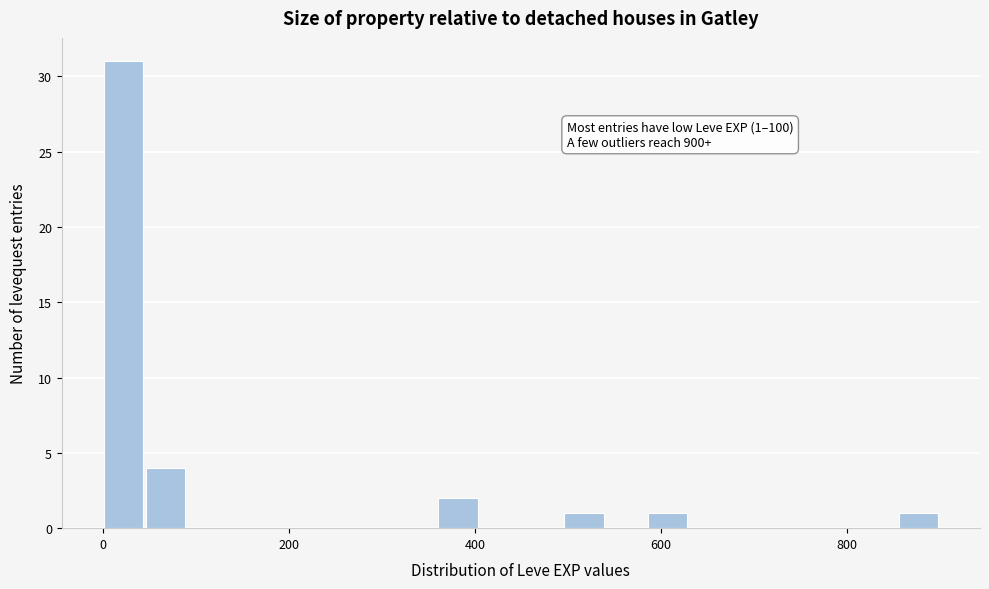

Read against the x-axis, roughly where is the centre of the tallest bar?

20